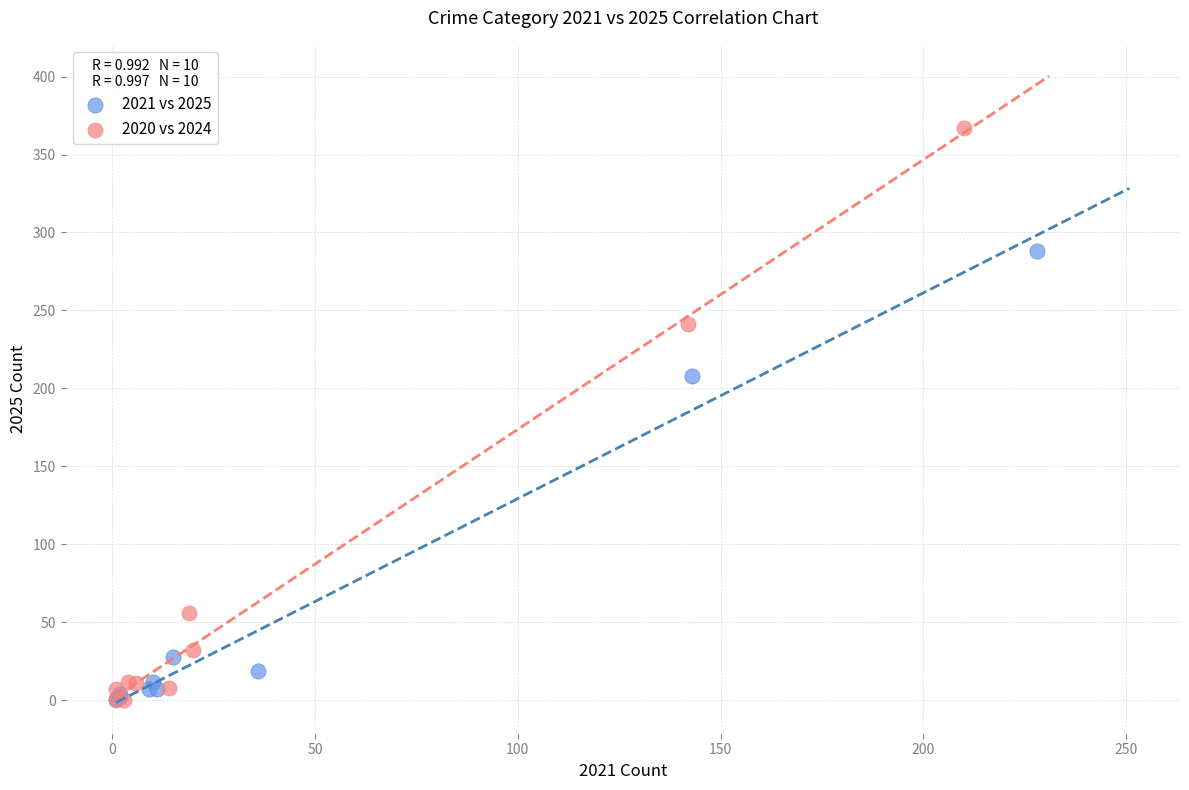

Which series contains the highest Y value?

2020 vs 2024